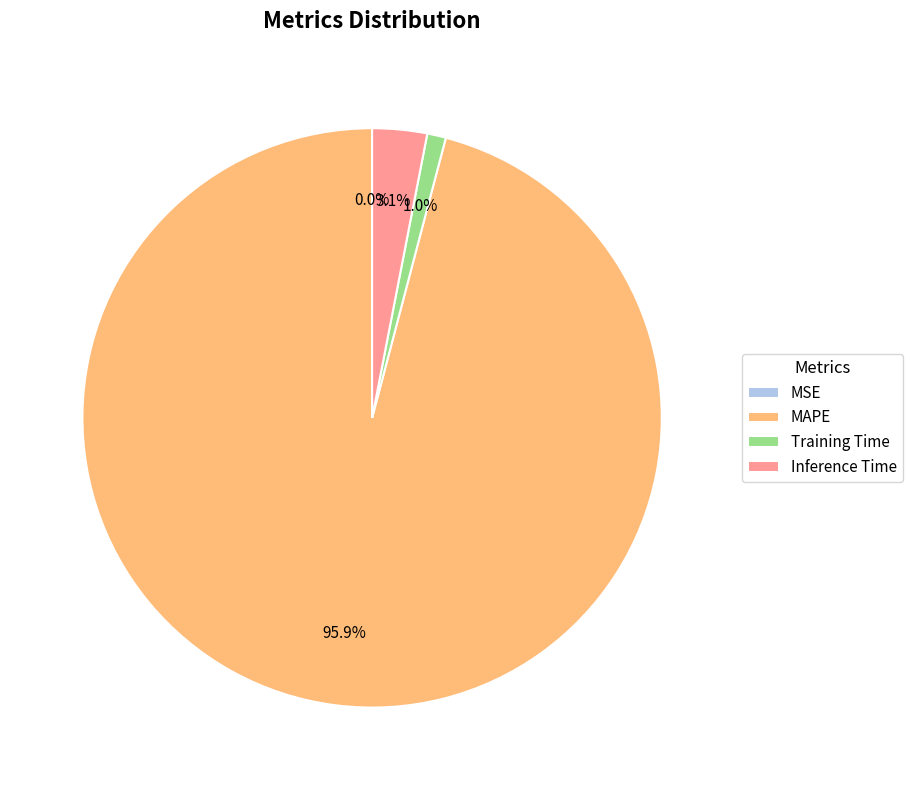

What is the largest slice in the pie chart?

MAPE